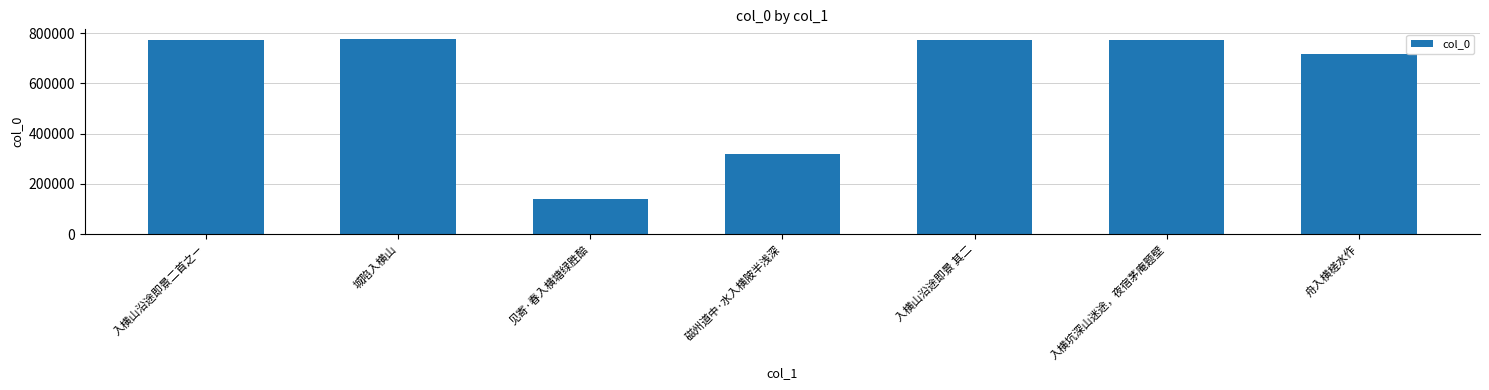

What is the label of the 4th bar from the right?

磁州道中·水入横陂半浅深